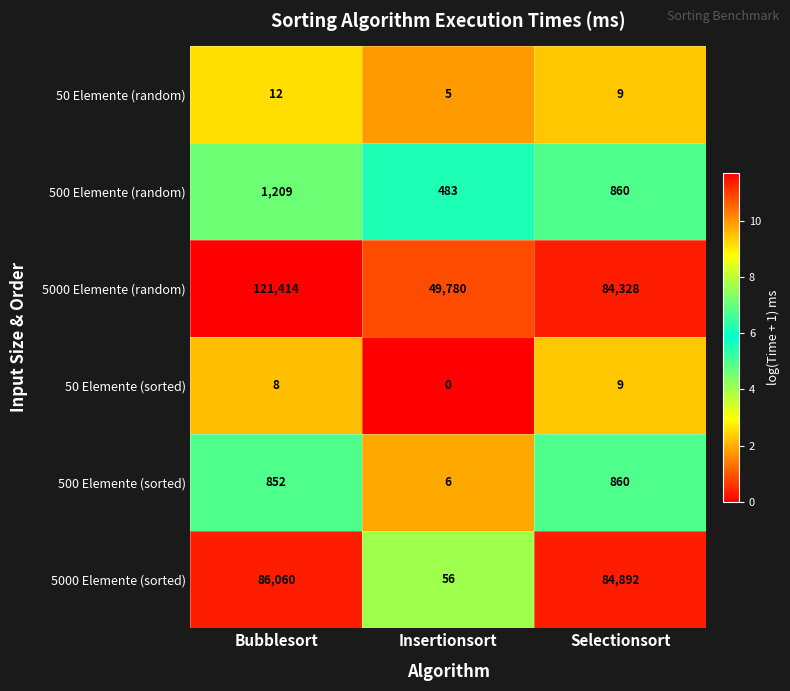

What is the difference between the maximum and minimum values in the 500 Elemente (sorted) series?

854